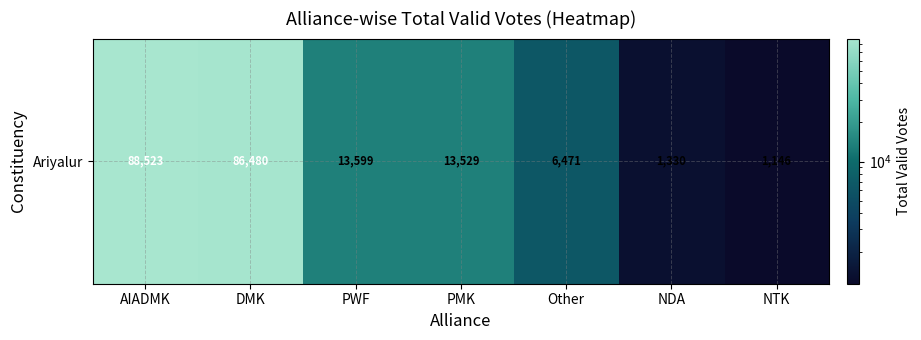

At which label does the data first exceed 13529?

AIADMK